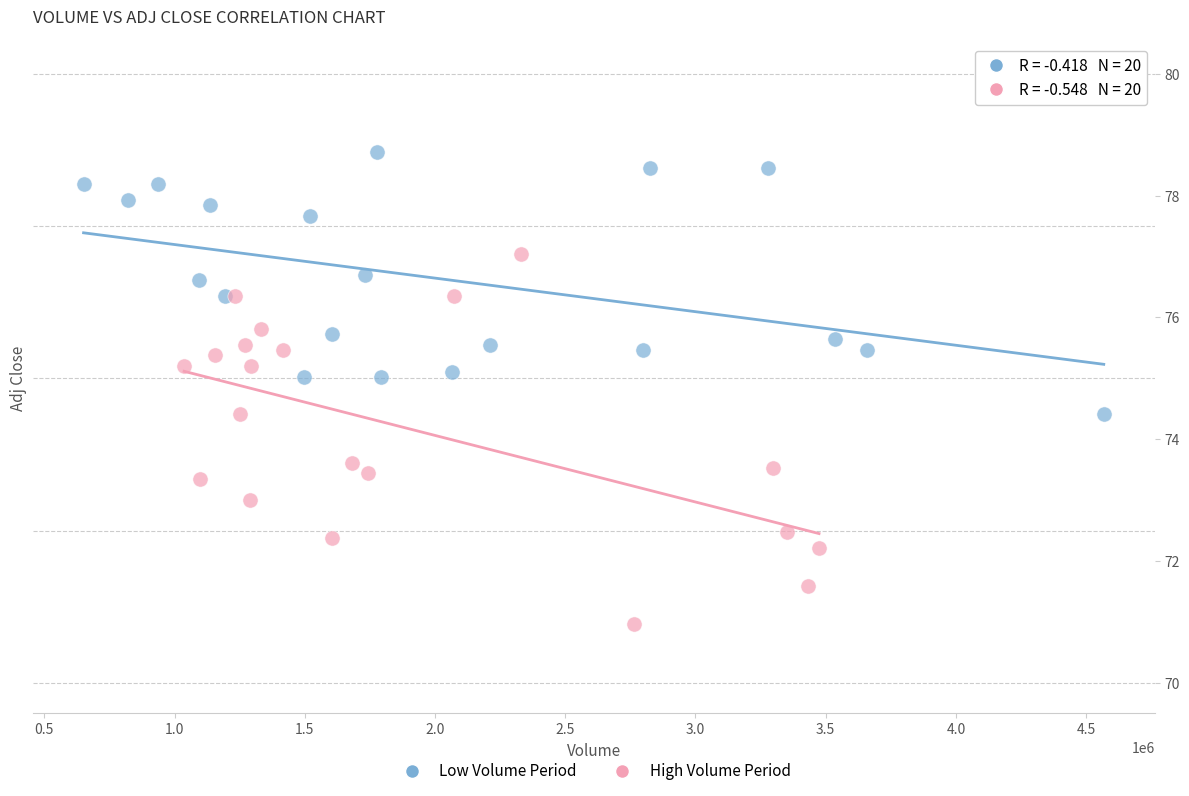

Which series contains the lowest Y value?

High Volume Period